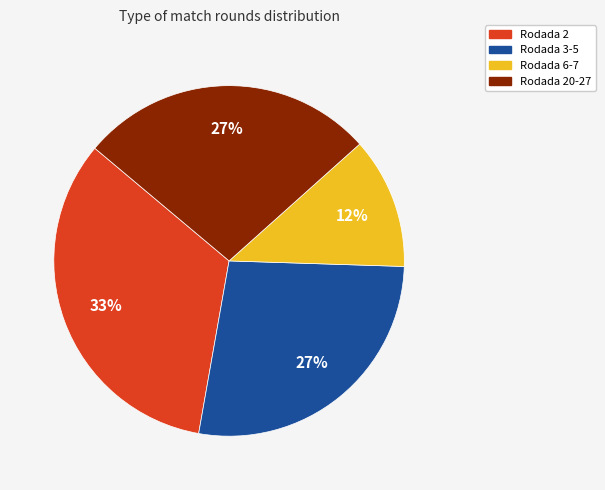

Does any single category account for the majority?

No